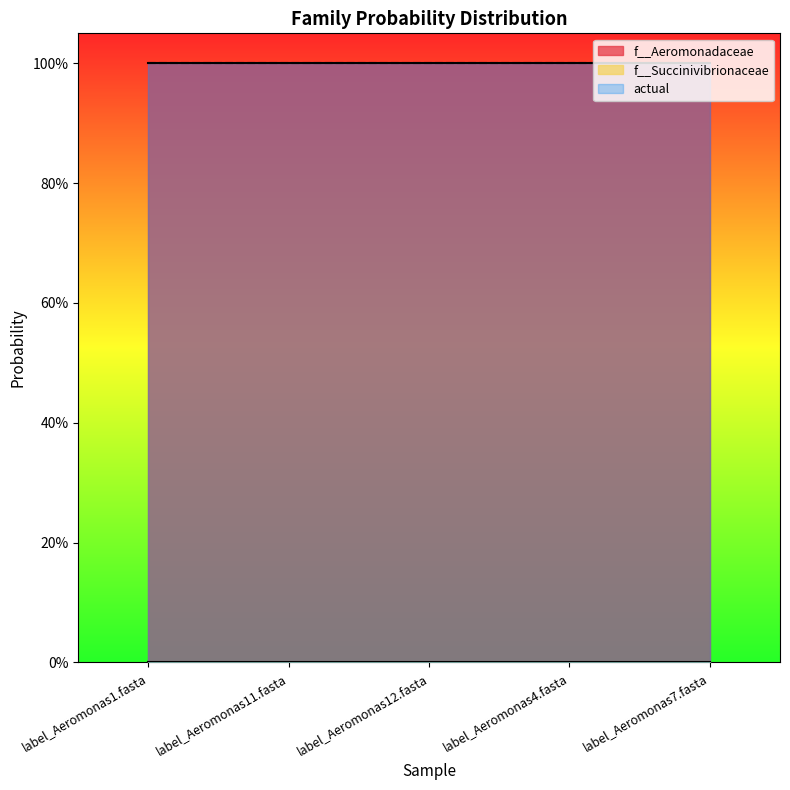

True or false: actual has a value of 1.6 at label_Aeromonas4.fasta.

False